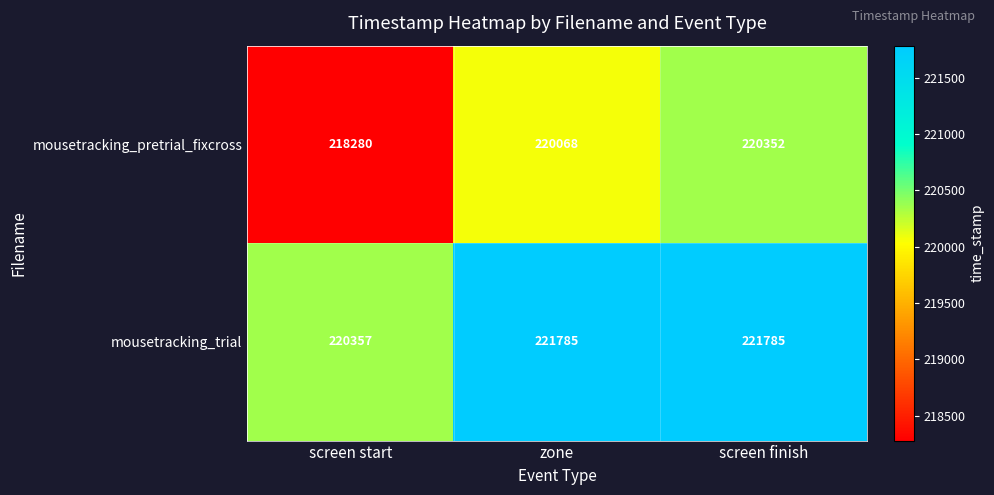

Rank the series at zone from highest to lowest value.

mousetracking_trial, mousetracking_pretrial_fixcross